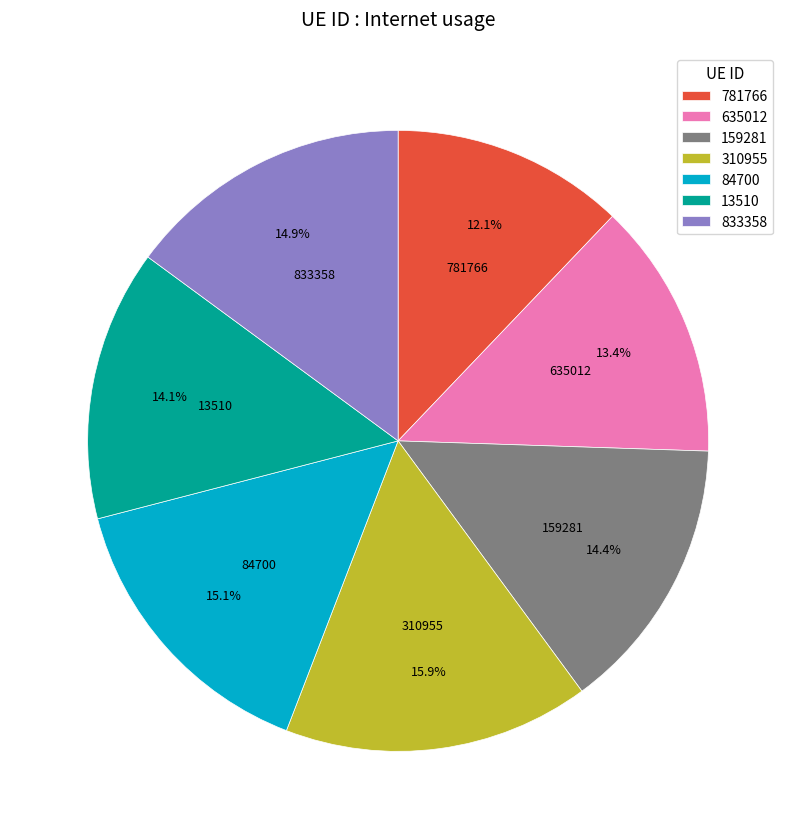

How many segments does this pie chart have?

7